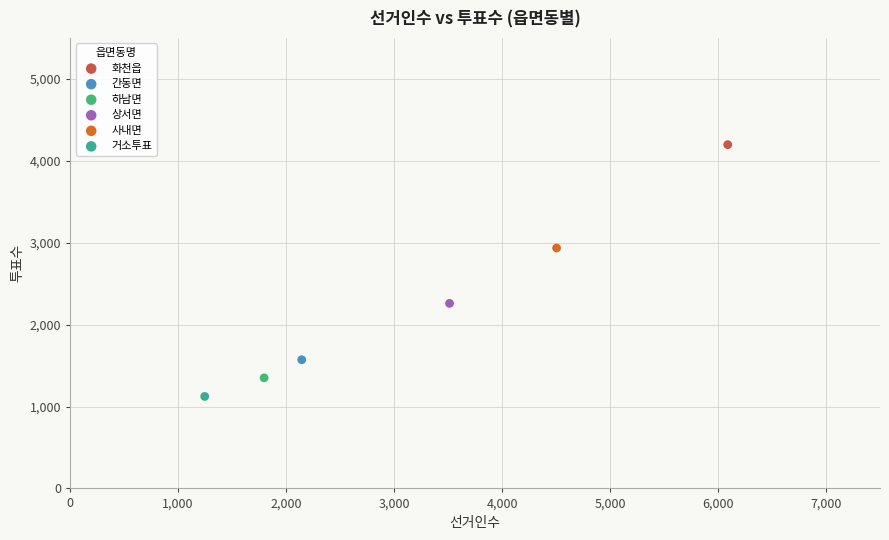

Which series contains the highest Y value?

화천읍